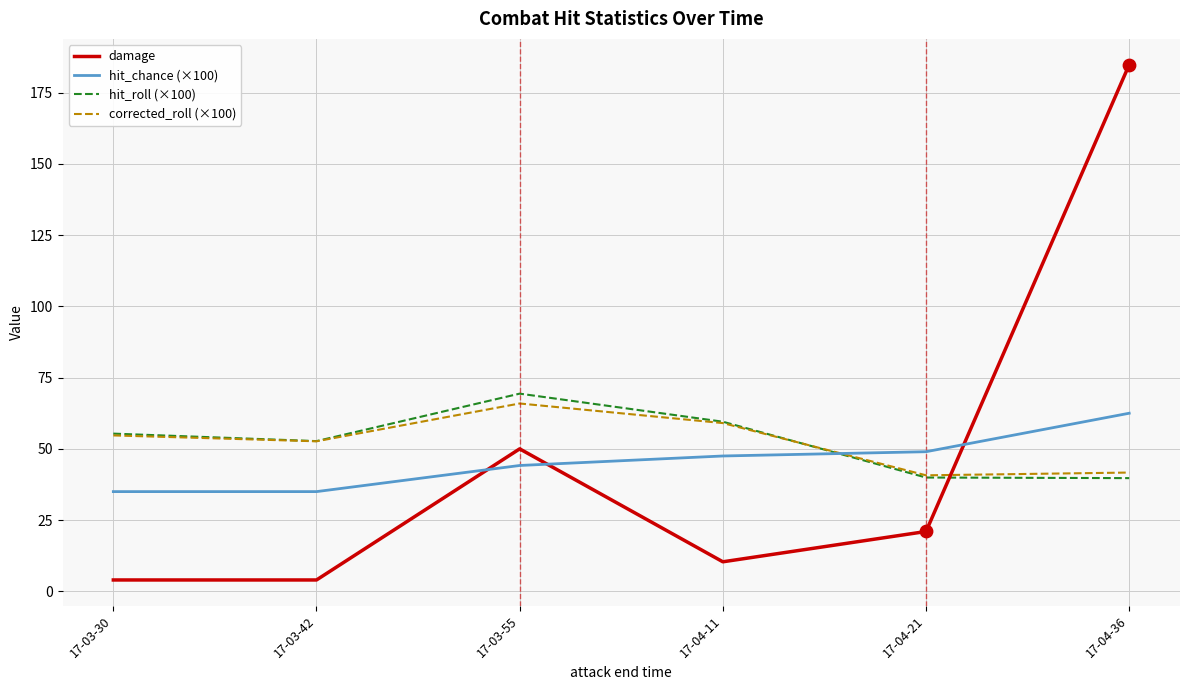

Which series has the largest range (max minus min)?

damage